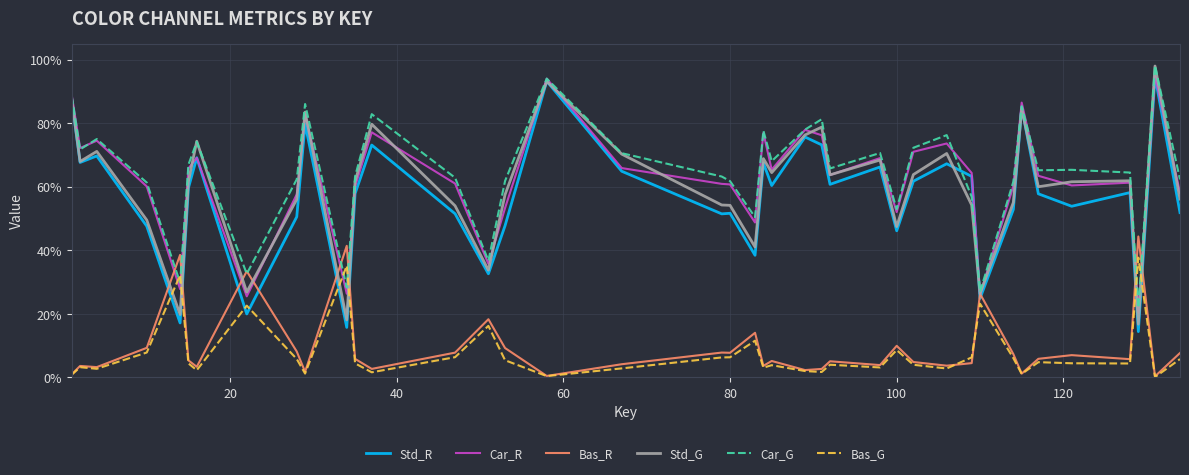

Reading left to right, what are all the values shown in this chart?

Std_R: 0.9	0.7	0.7	0.5	0.2	0.6	0.7	0.2	0.5	0.8	0.2	0.6	0.7	0.5	0.3	0.5	0.9	0.6	0.5	0.5	0.4	0.7	0.6	0.8	0.7	0.6	0.7	0.5	0.6	0.7	0.6	0.2	0.5	0.8	0.6	0.5	0.6	0.1	0.9	0.5
Car_R: 0.9	0.7	0.7	0.6	0.3	0.7	0.7	0.3	0.6	0.8	0.3	0.6	0.8	0.6	0.4	0.5	0.9	0.7	0.6	0.6	0.5	0.8	0.7	0.8	0.8	0.6	0.7	0.5	0.7	0.7	0.6	0.3	0.6	0.9	0.6	0.6	0.6	0.2	0.9	0.6
Bas_R: 0.0	0.0	0.0	0.1	0.4	0.1	0.0	0.3	0.1	0.0	0.4	0.1	0.0	0.1	0.2	0.1	0.0	0.0	0.1	0.1	0.1	0.0	0.1	0.0	0.0	0.1	0.0	0.1	0.0	0.0	0.0	0.3	0.1	0.0	0.1	0.1	0.1	0.4	0.0	0.1
Std_G: 0.9	0.7	0.7	0.5	0.2	0.6	0.7	0.3	0.6	0.8	0.2	0.6	0.8	0.5	0.3	0.6	0.9	0.7	0.5	0.5	0.4	0.7	0.6	0.8	0.8	0.6	0.7	0.5	0.6	0.7	0.5	0.3	0.6	0.8	0.6	0.6	0.6	0.2	1.0	0.6
Car_G: 0.9	0.7	0.8	0.6	0.3	0.7	0.7	0.3	0.6	0.9	0.3	0.6	0.8	0.6	0.4	0.6	0.9	0.7	0.6	0.6	0.5	0.8	0.7	0.8	0.8	0.7	0.7	0.5	0.7	0.8	0.6	0.3	0.6	0.9	0.7	0.7	0.6	0.2	1.0	0.6
Bas_G: 0.0	0.0	0.0	0.1	0.3	0.0	0.0	0.2	0.1	0.0	0.4	0.0	0.0	0.1	0.2	0.1	0.0	0.0	0.1	0.1	0.1	0.0	0.0	0.0	0.0	0.0	0.0	0.1	0.0	0.0	0.1	0.2	0.1	0.0	0.0	0.0	0.0	0.4	0.0	0.1